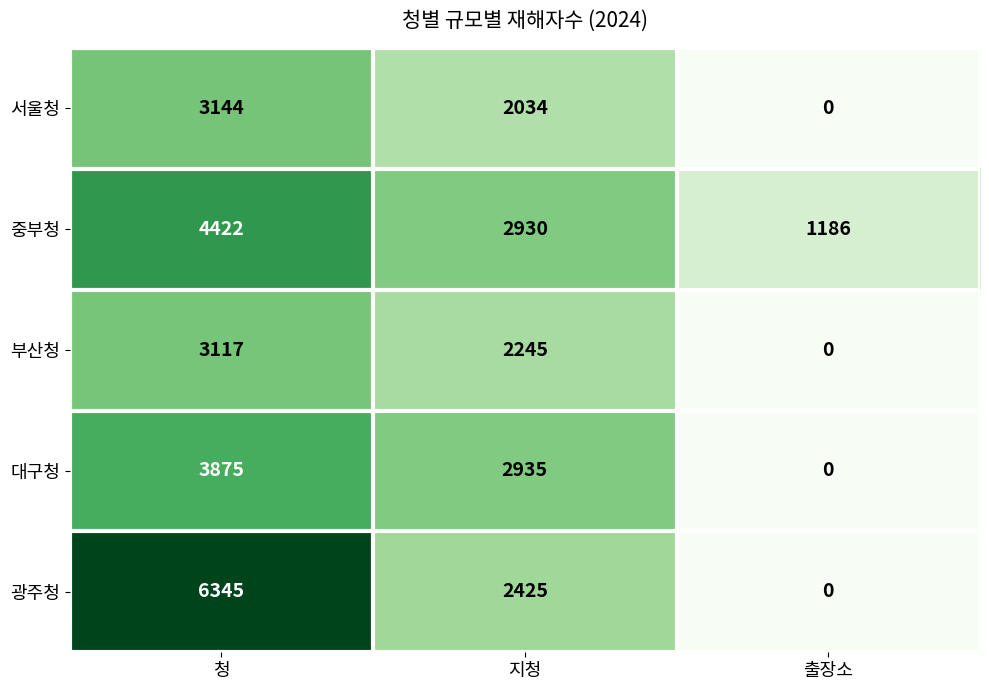

Rank the series at 청 from highest to lowest value.

광주청, 중부청, 대구청, 서울청, 부산청